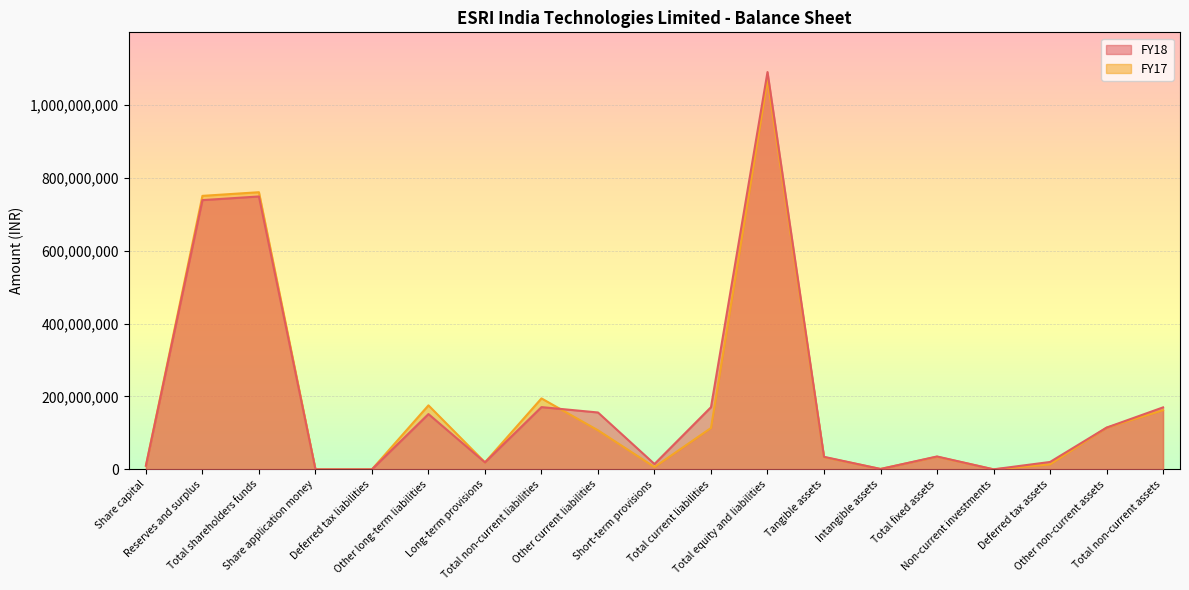

What value does the FY17 series have at Total equity and liabilities, to the nearest 100?

1069115600